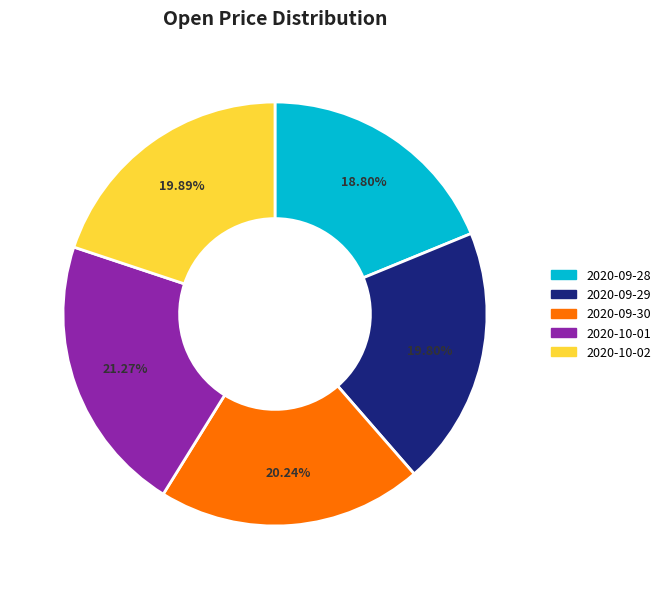

Approximately how many times larger is the value at 2020-10-01 compared to 2020-09-28?

1.1